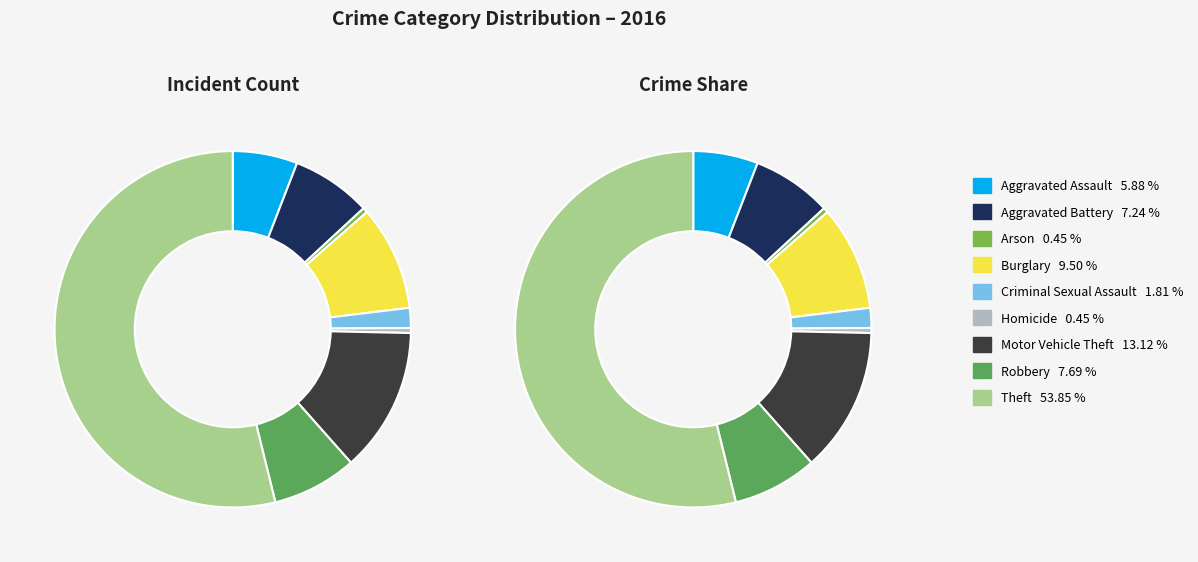

Which slice represents more than half of the pie?

Theft